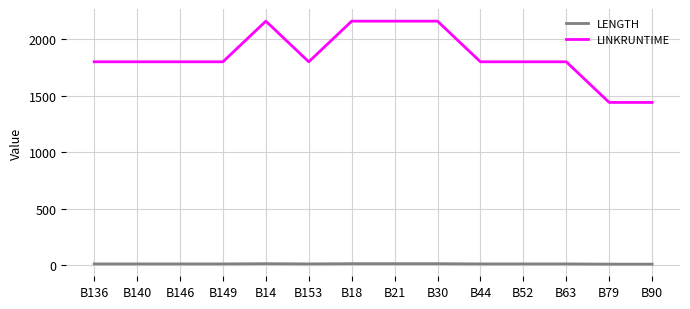

Is it true that LENGTH equals 10 at B140?

True